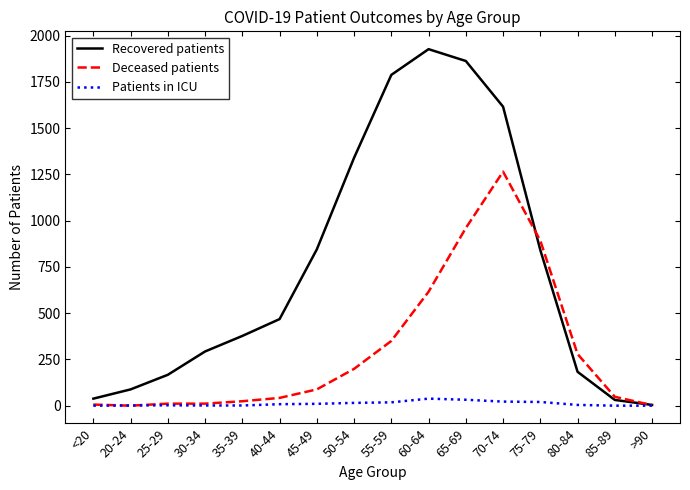

What is the greatest value displayed?

1927